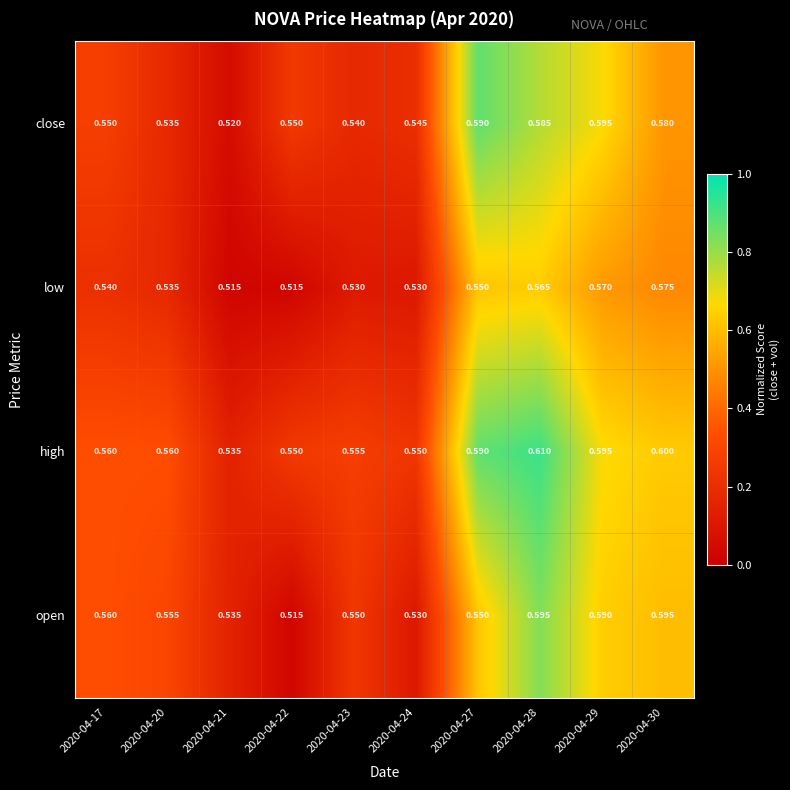

Which series has the largest total across all categories?

high